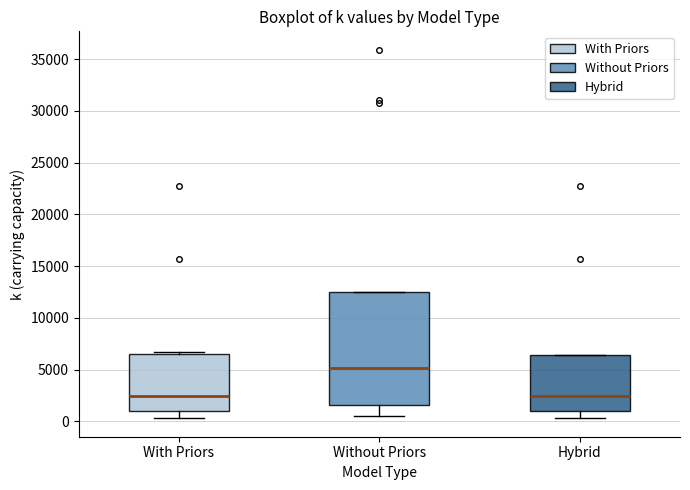

Which box has the highest median line?

Without Priors